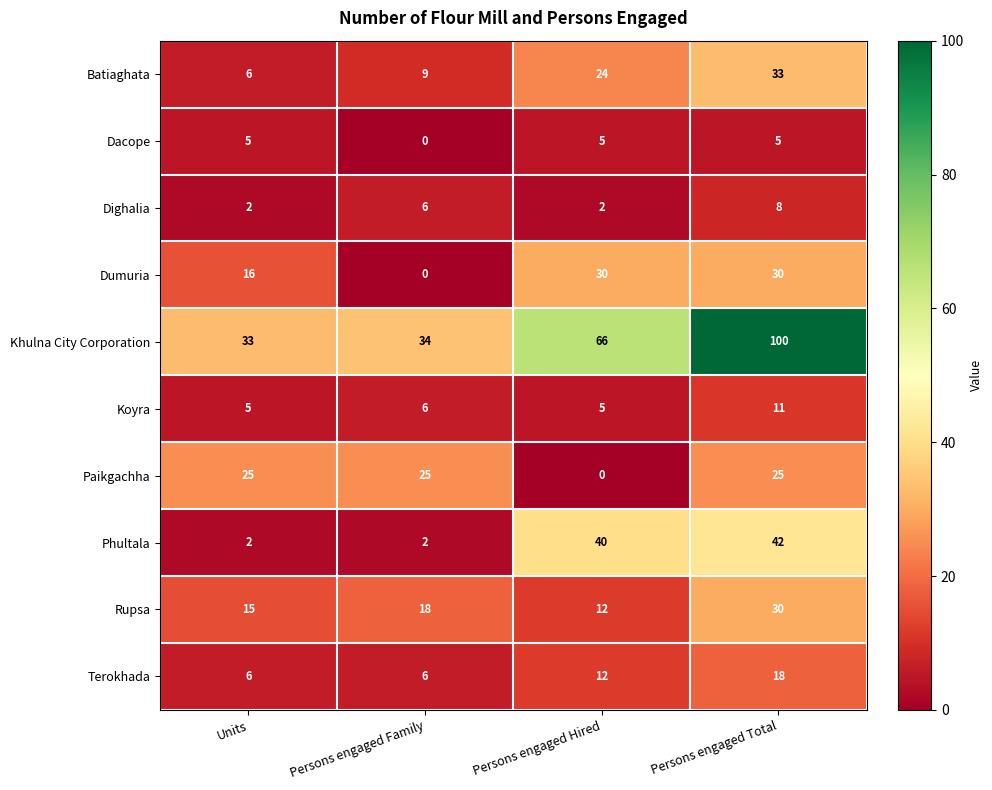

What is the difference between the second highest and minimum values in the Rupsa series?

6